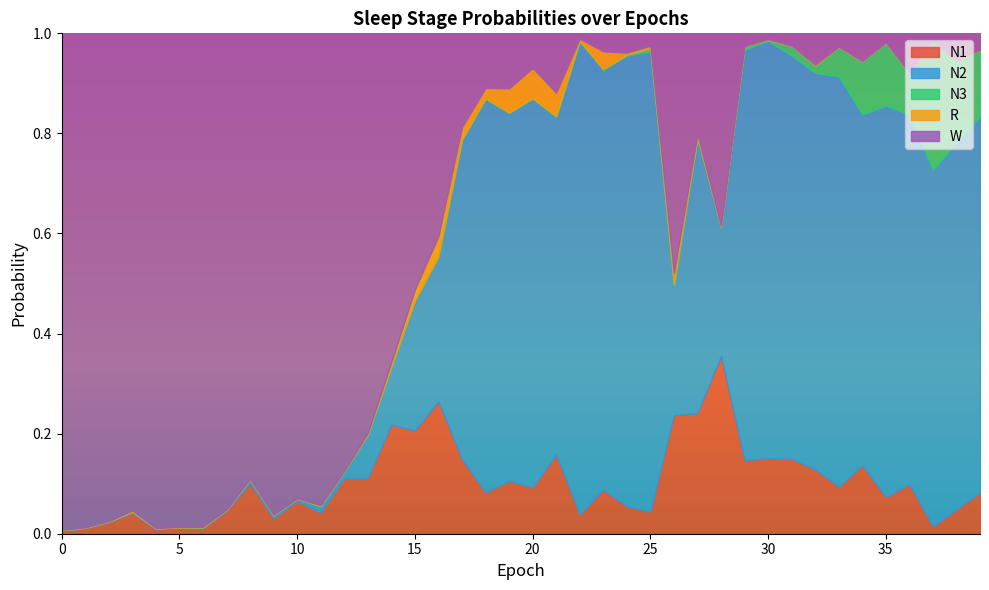

In W, how many points are lower than both neighbors (excluding endpoints)?

12